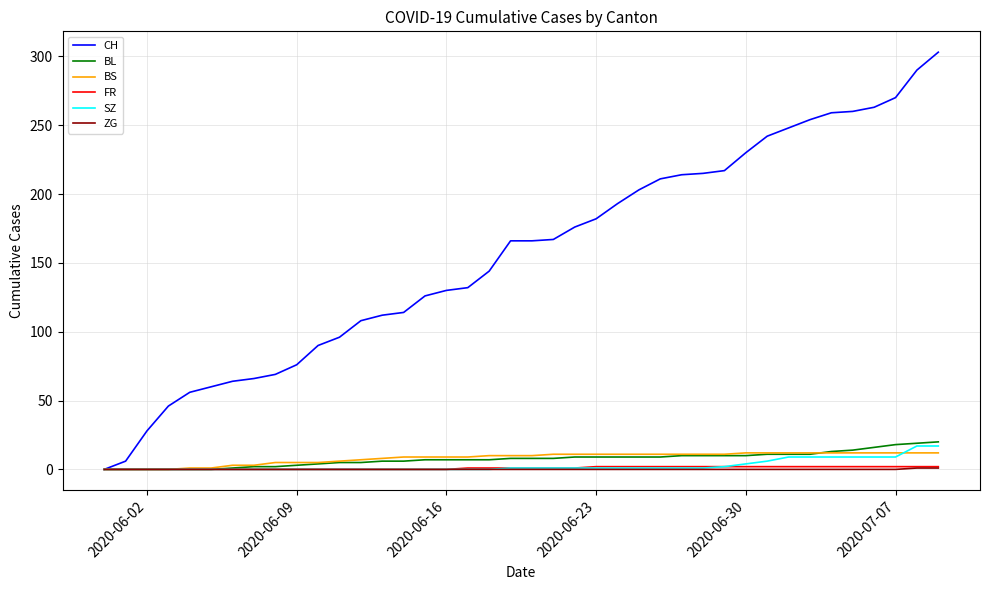

At how many categories does at least one series exceed 295?

1